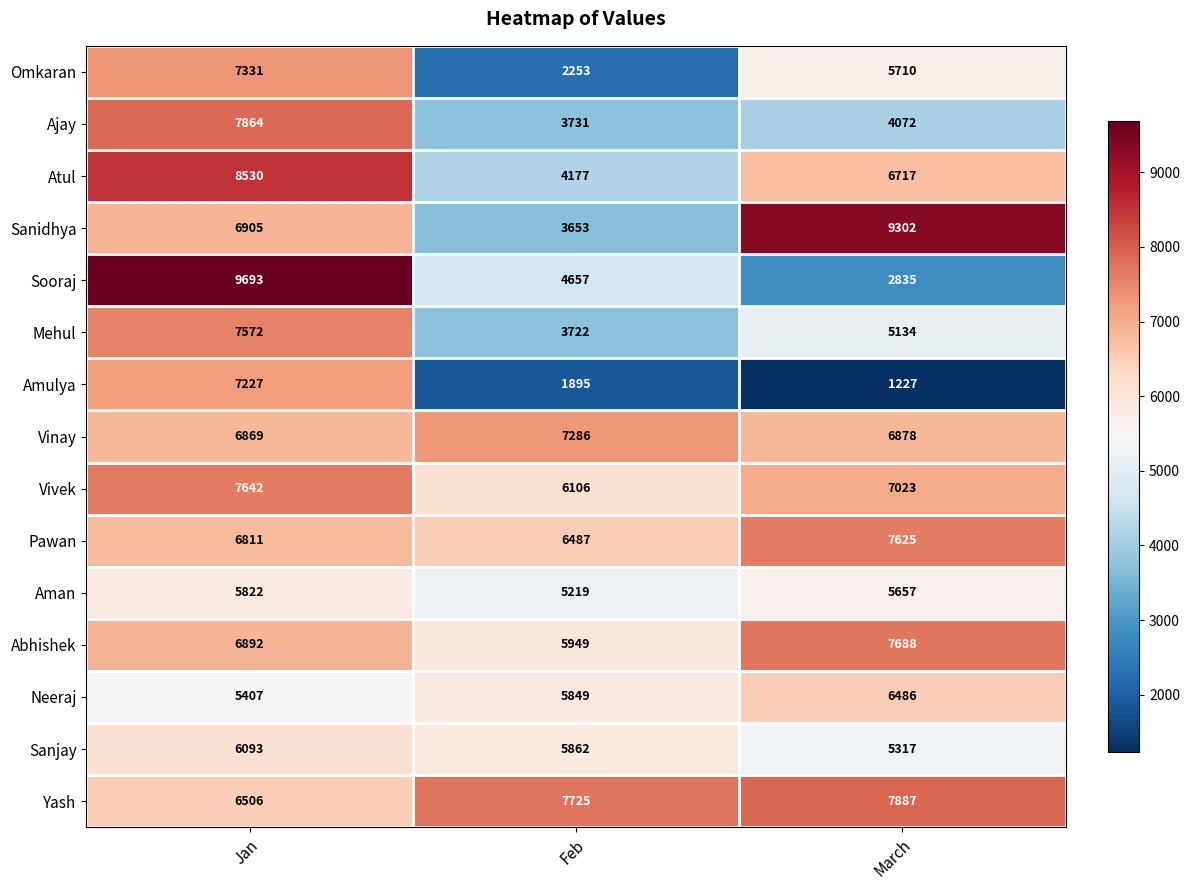

At which label does Sanjay reach its minimum?

March